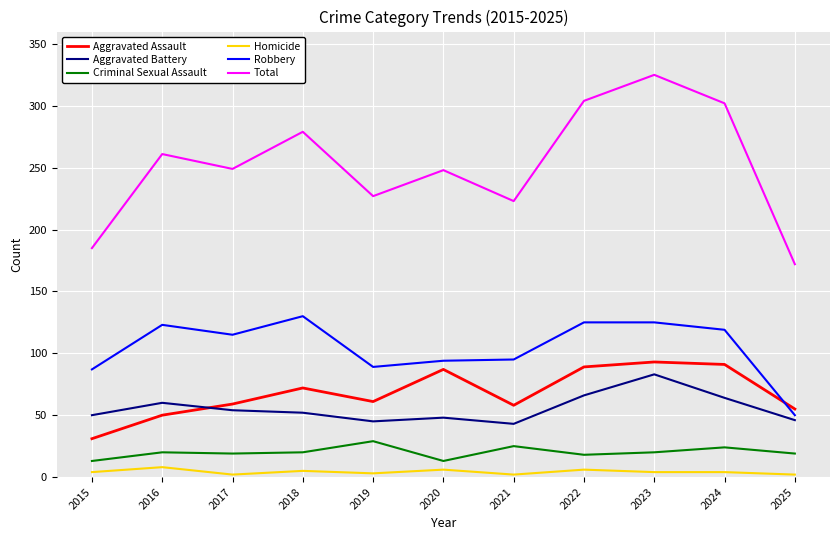

What is the maximum value for Criminal Sexual Assault?

29